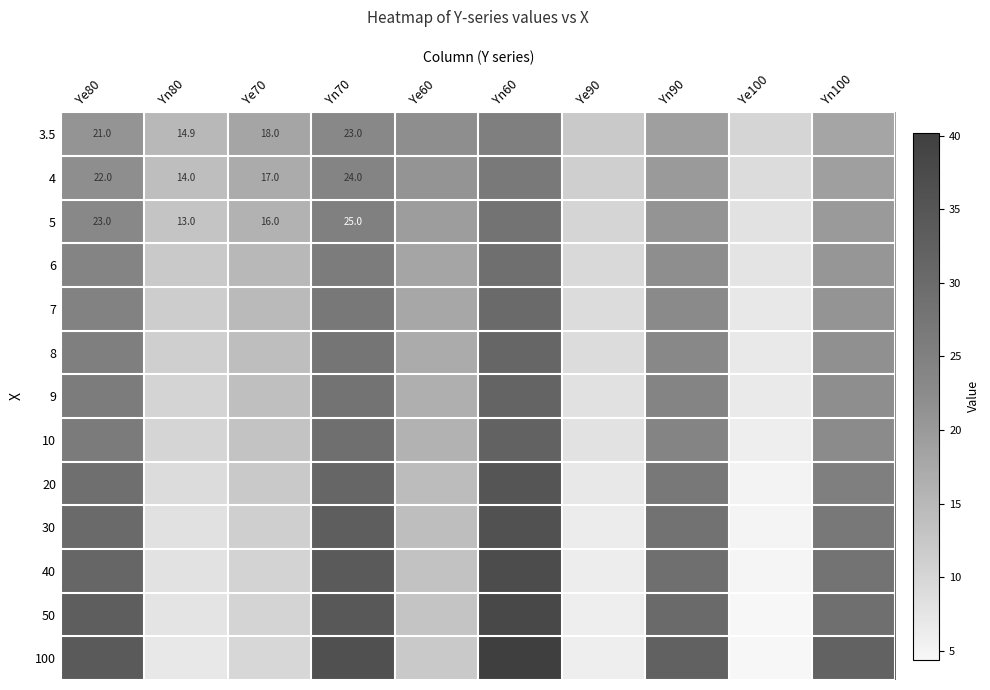

What is the approximate value of 7 at Ye80?

24.5